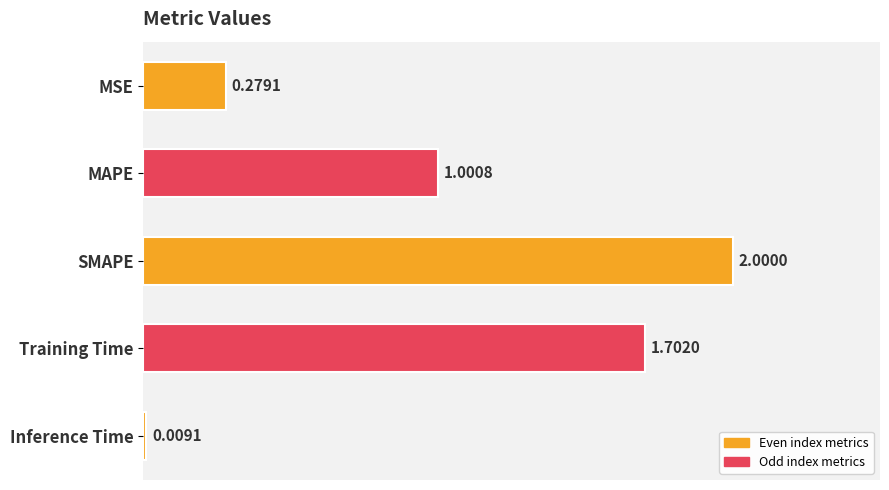

Which has a higher value, Inference Time or SMAPE?

SMAPE